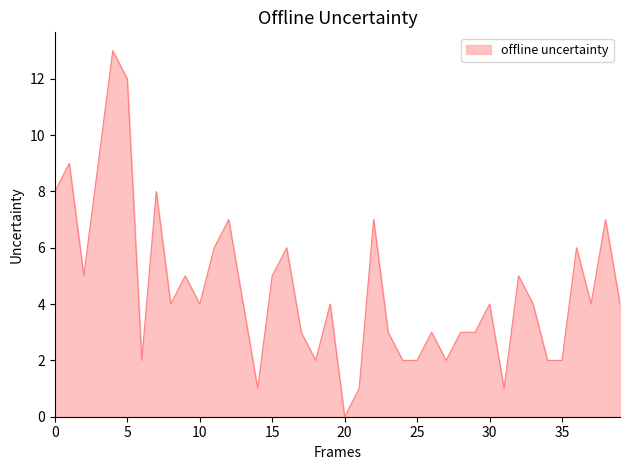

What is the difference between the second highest and second lowest values?

11